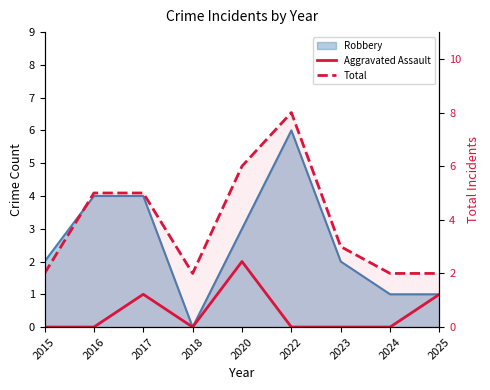

How many positive values does the Aggravated Assault series have?

3